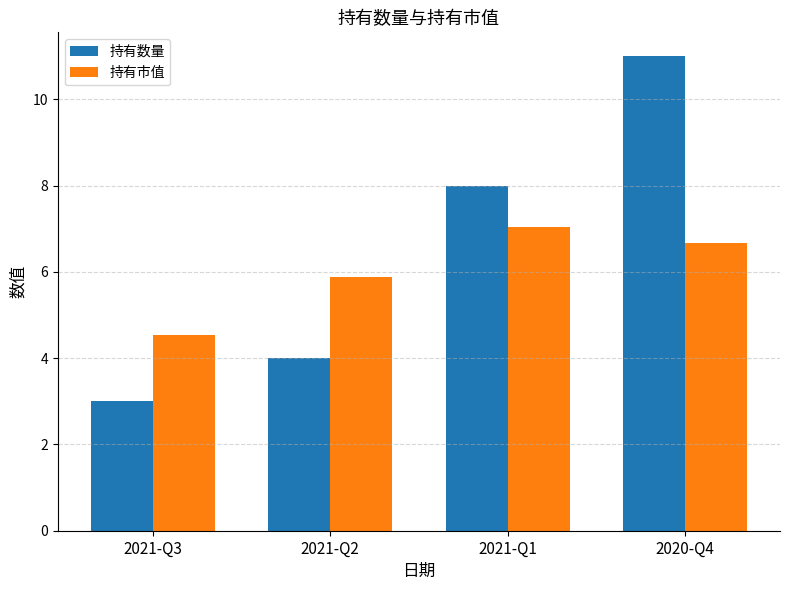

What is the average value of the 持有市值 series?

6.0